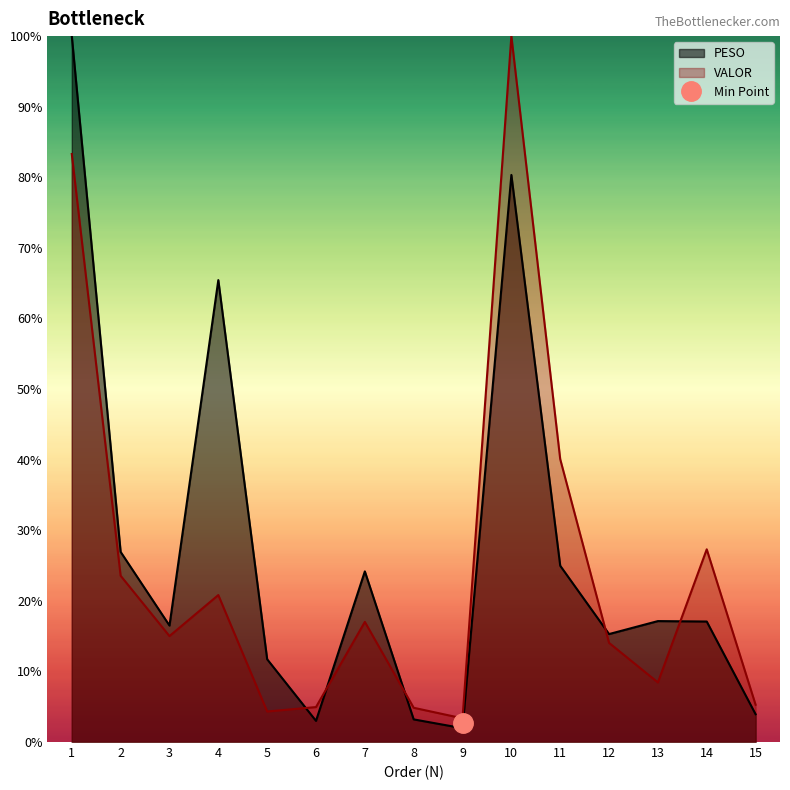

How many lines are shown in the chart?

2